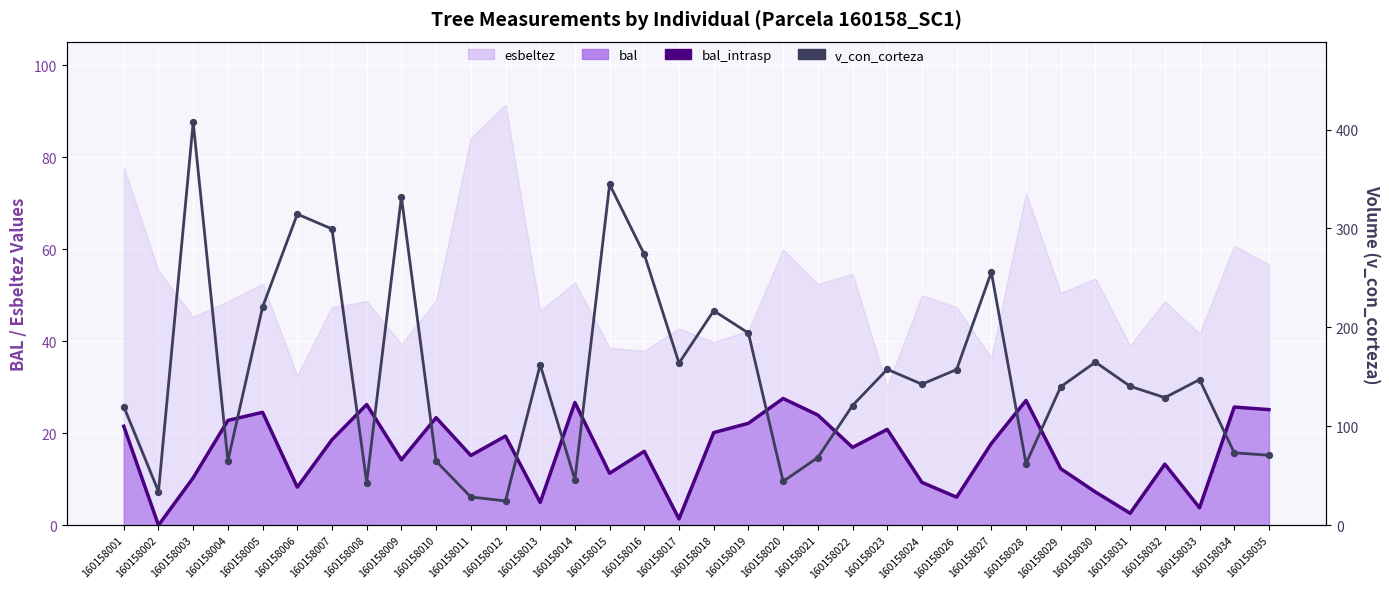

At which category is the sum across all series the highest?

160158003